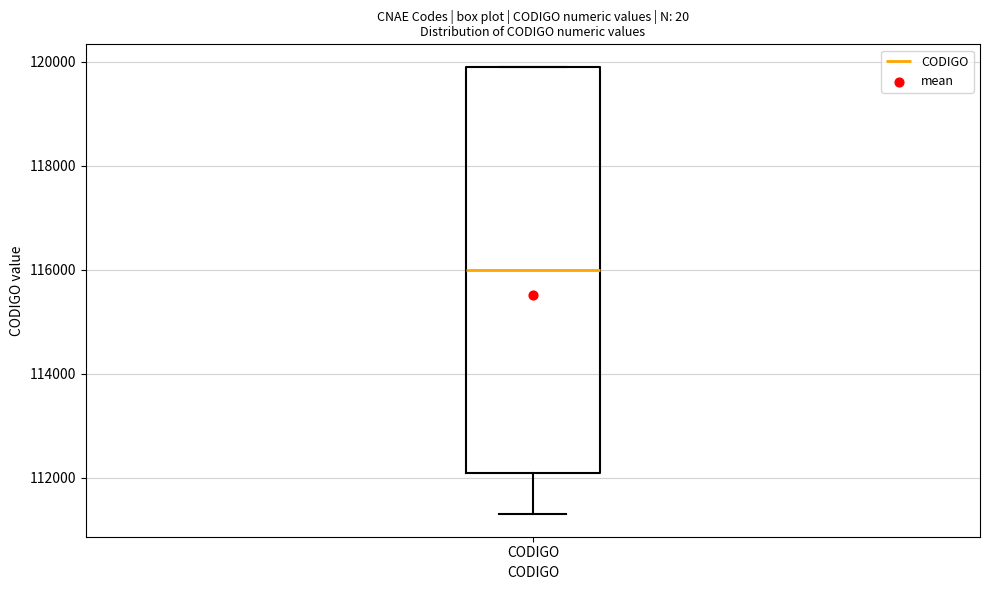

Where does the median line of the box for CODIGO sit on the y-axis? The values are not printed on the chart, so give them approximately, as read against the axis.

116000